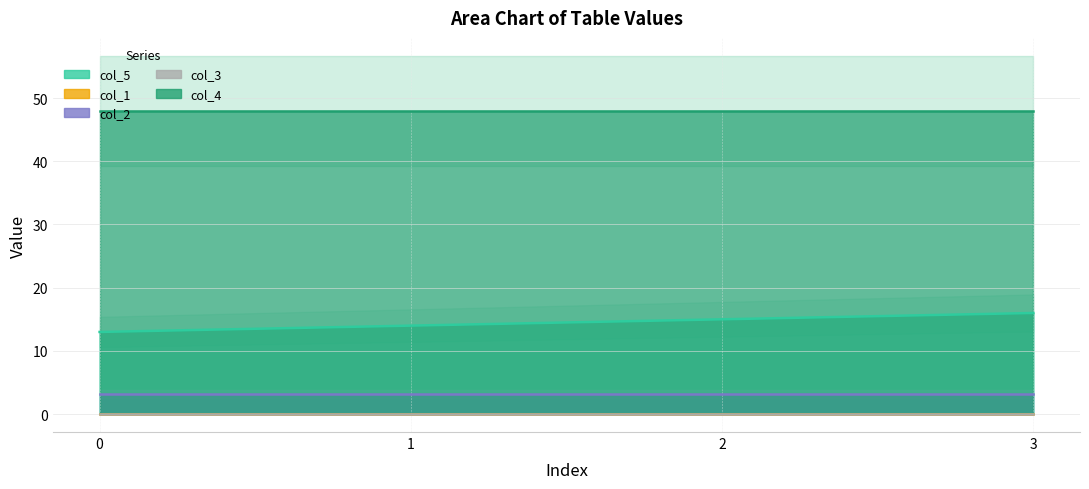

At how many categories does at least one series exceed 28?

4